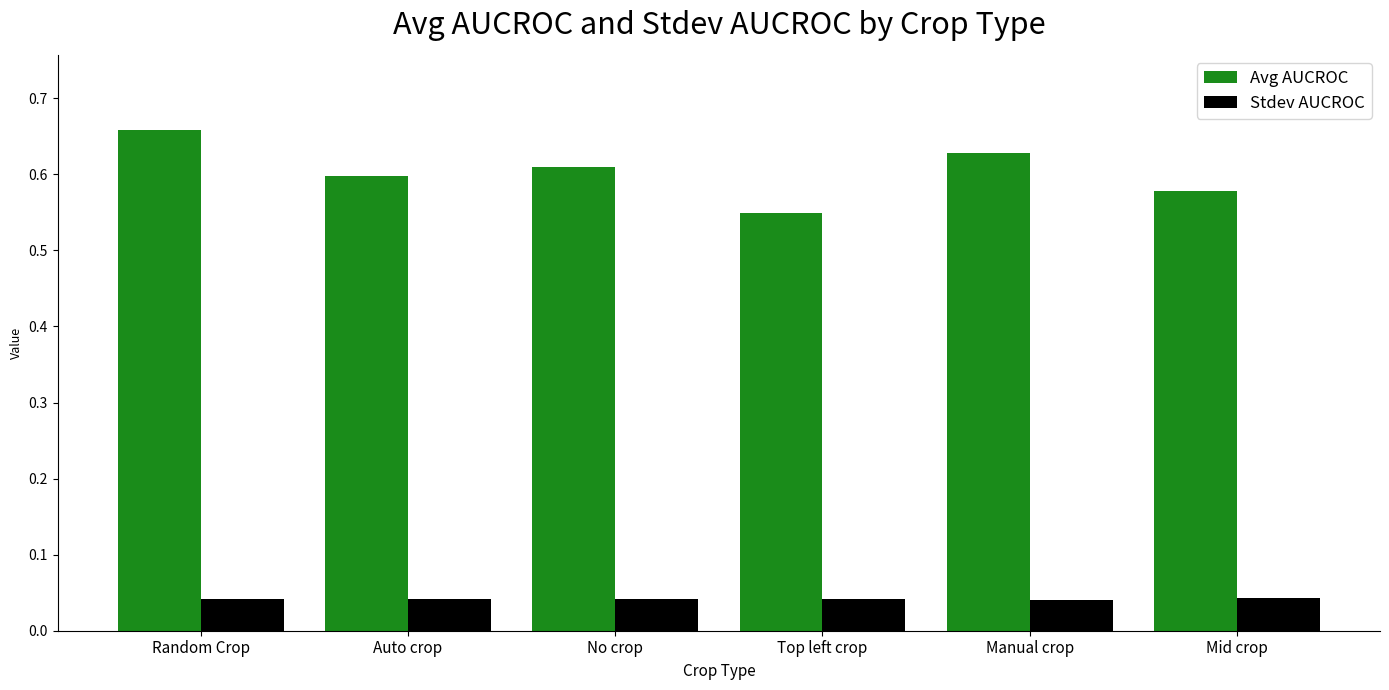

Rank the series at Mid crop from highest to lowest value.

Avg AUCROC, Stdev AUCROC